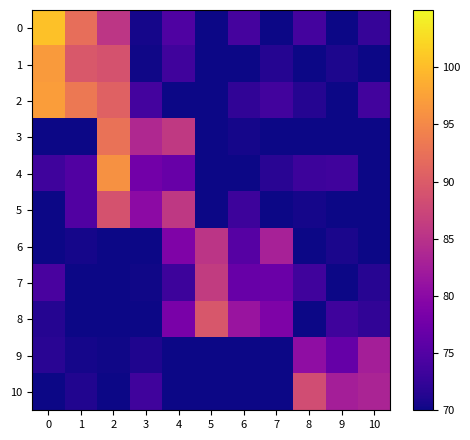

True or false: row_0 has a value of 124.2 at 9.

False